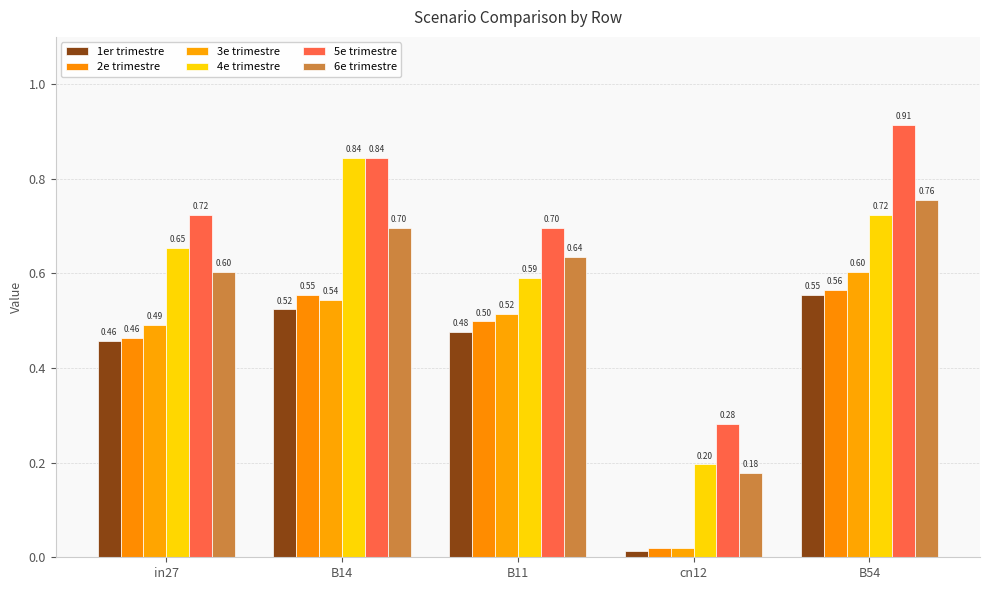

Where is 4e trimestre nearest to the value 0?

cn12